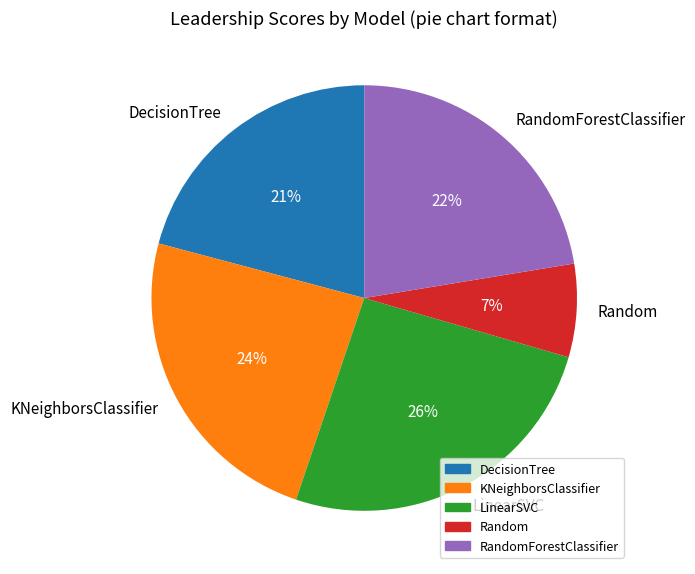

How many slices are in this pie chart?

5